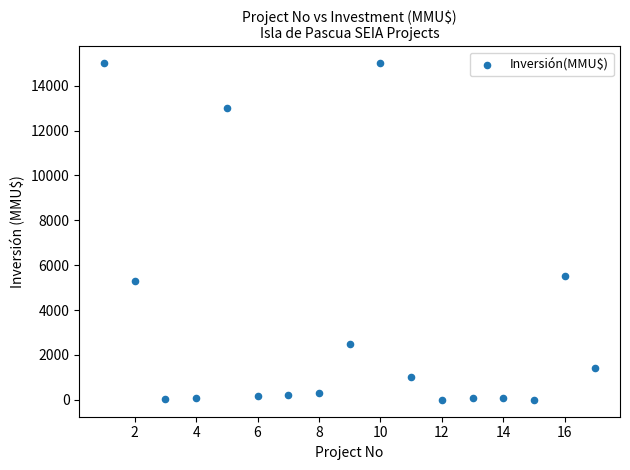

What Y value in the scatter plot is closest to 7500?

5500